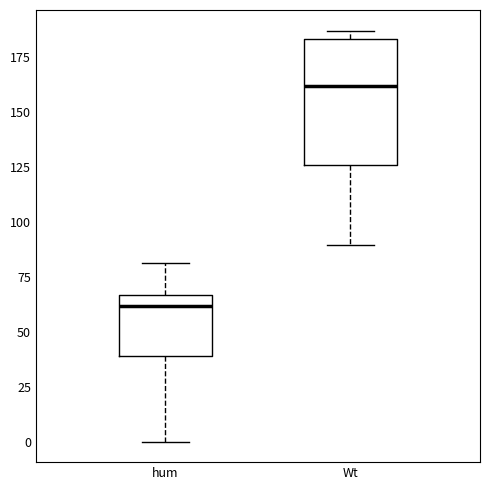

Which box has the highest median line?

Wt